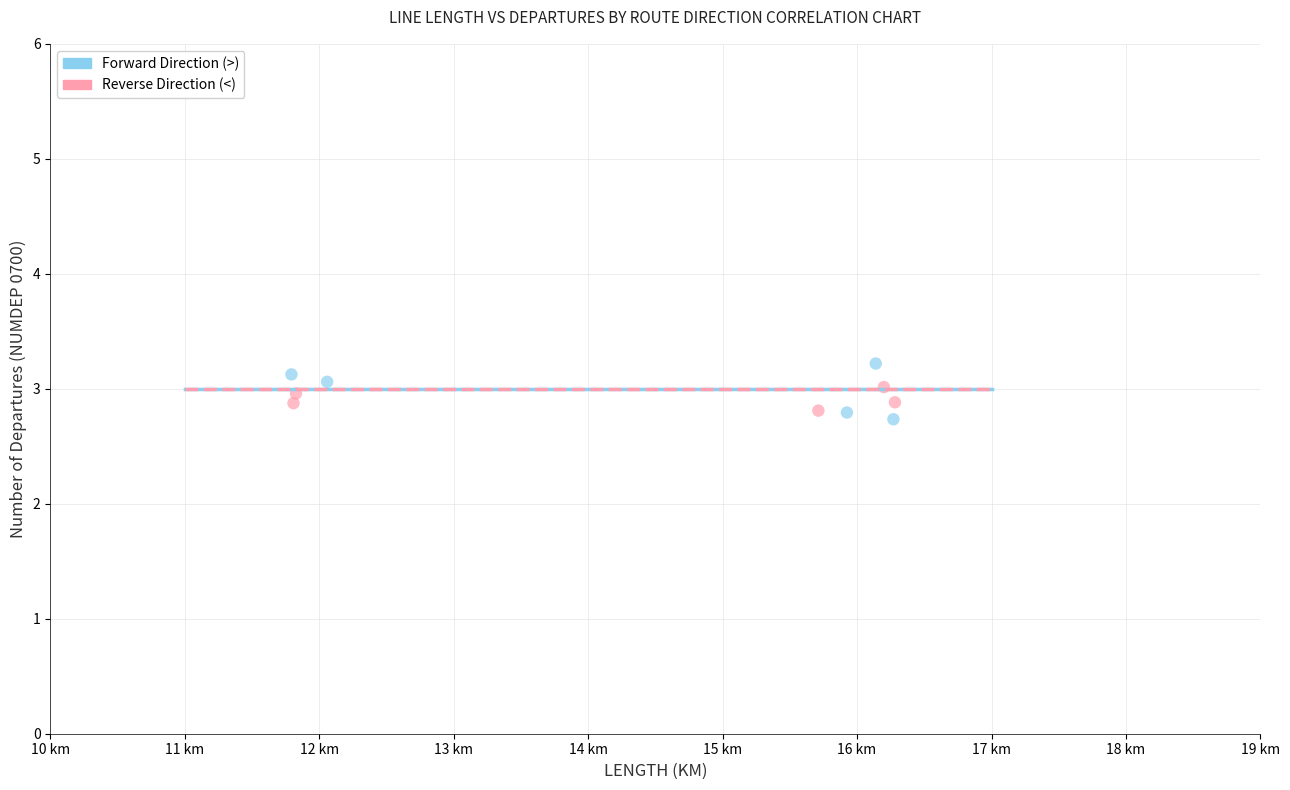

Which series has the widest spread of Y values?

Forward Direction (>)